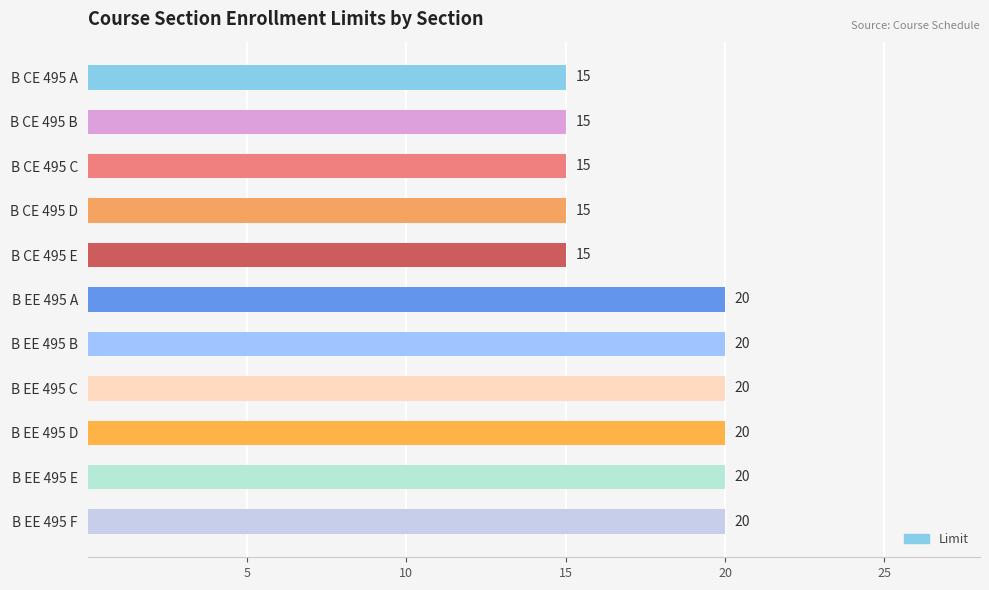

Reading top to bottom, extract all data points from this chart.

15	15	15	15	15	20	20	20	20	20	20